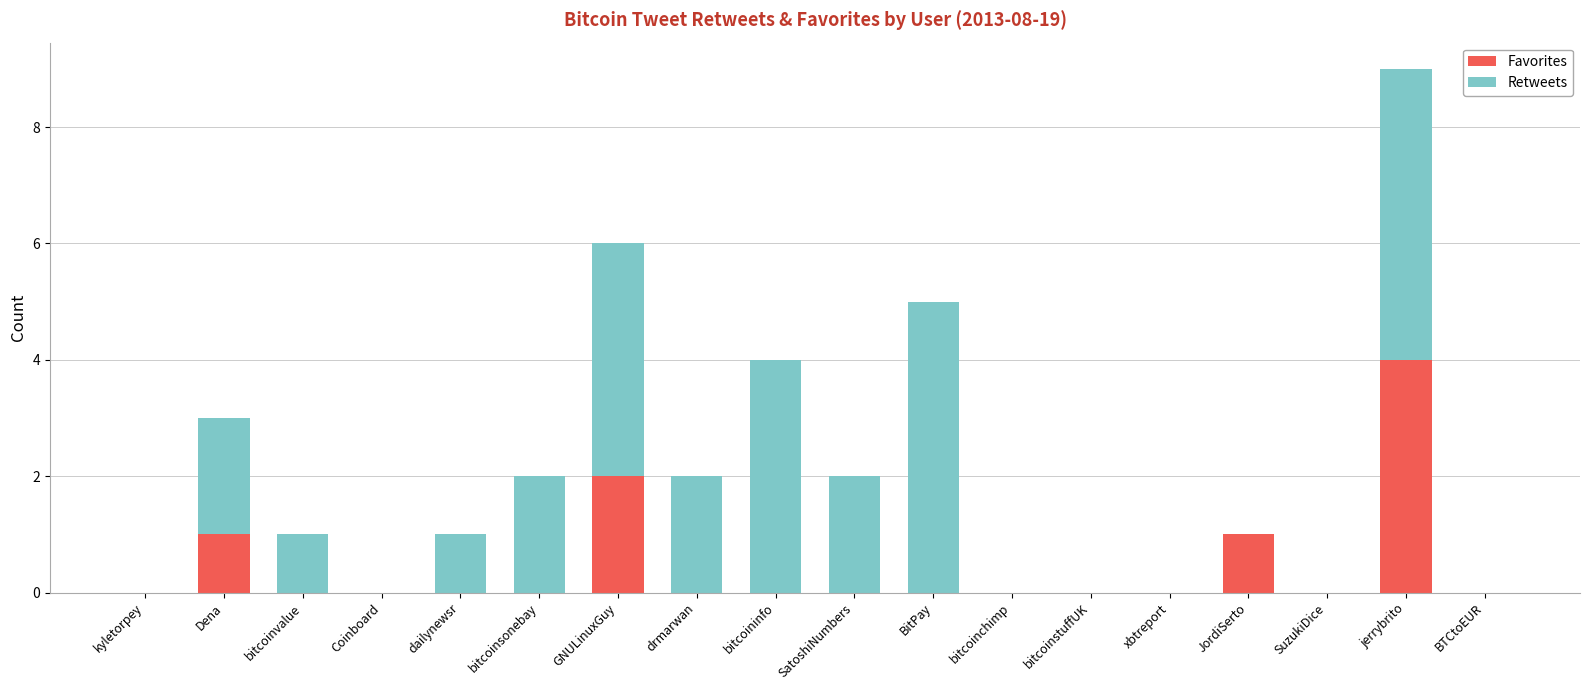

At which label does Favorites reach its peak?

jerrybrito